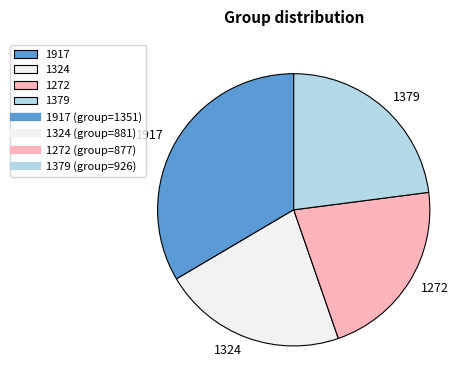

Combined, do 1917 and 1379 account for over 50%?

Yes